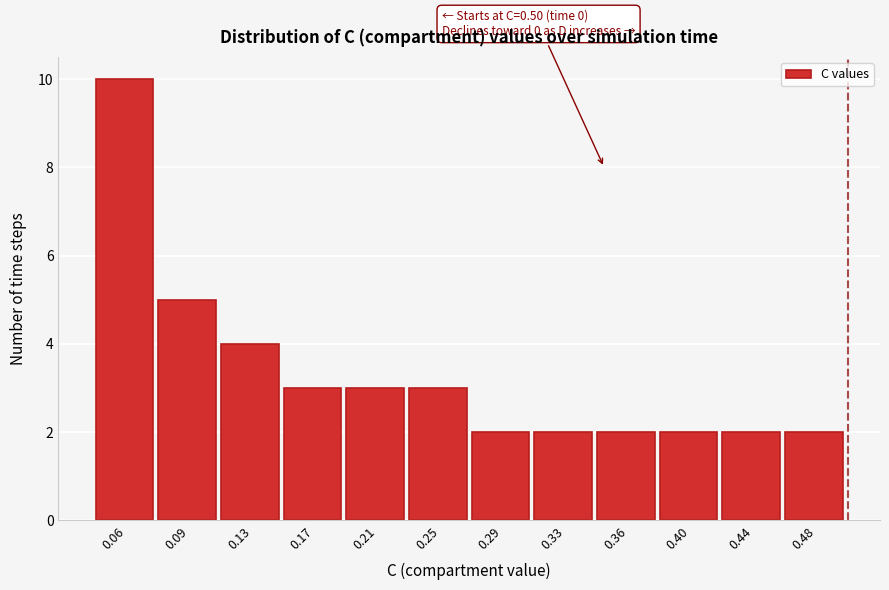

Over which range of the x-axis is the bar tallest?

0.035 to 0.075